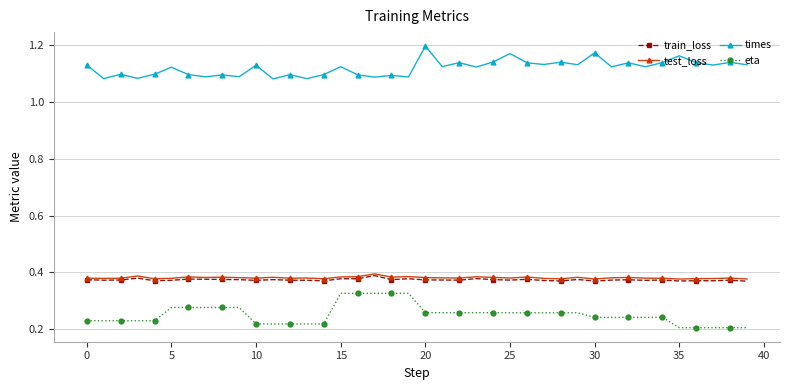

How many lines are shown in the chart?

4